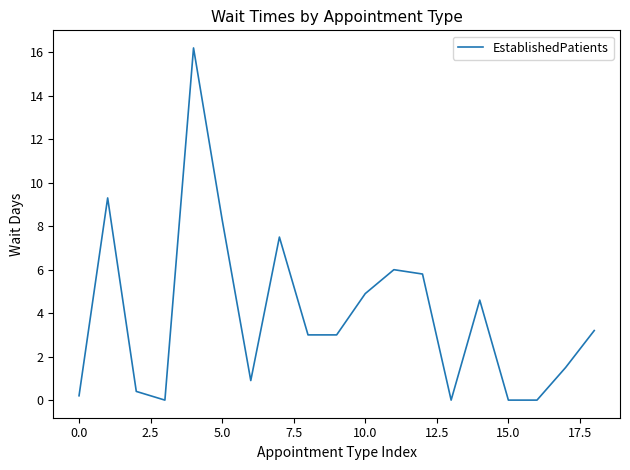

What is the maximum value shown in the chart?

16.2